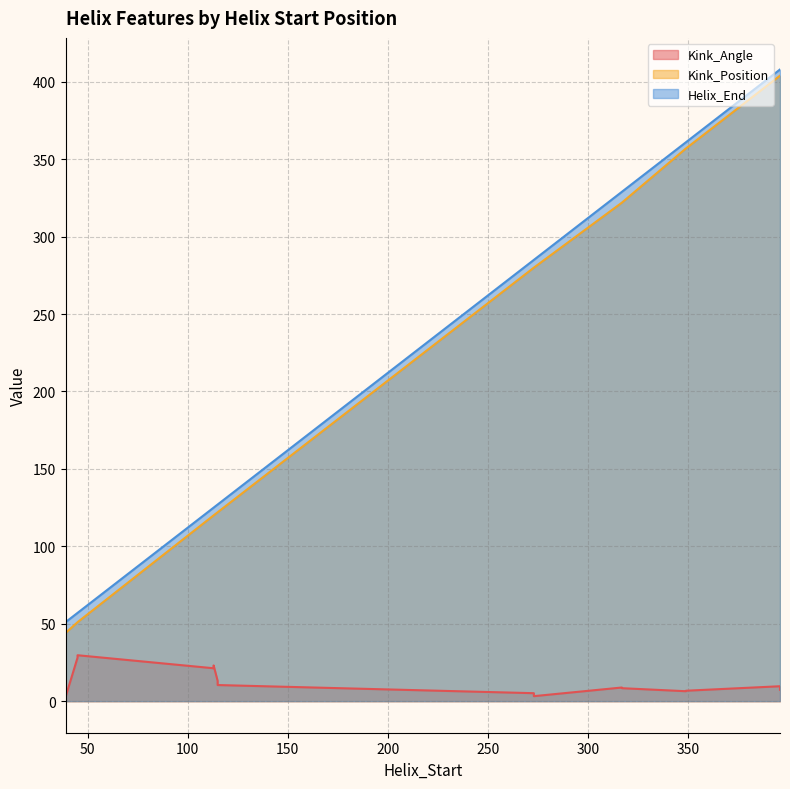

What is the label of the 4th point from the right?

349